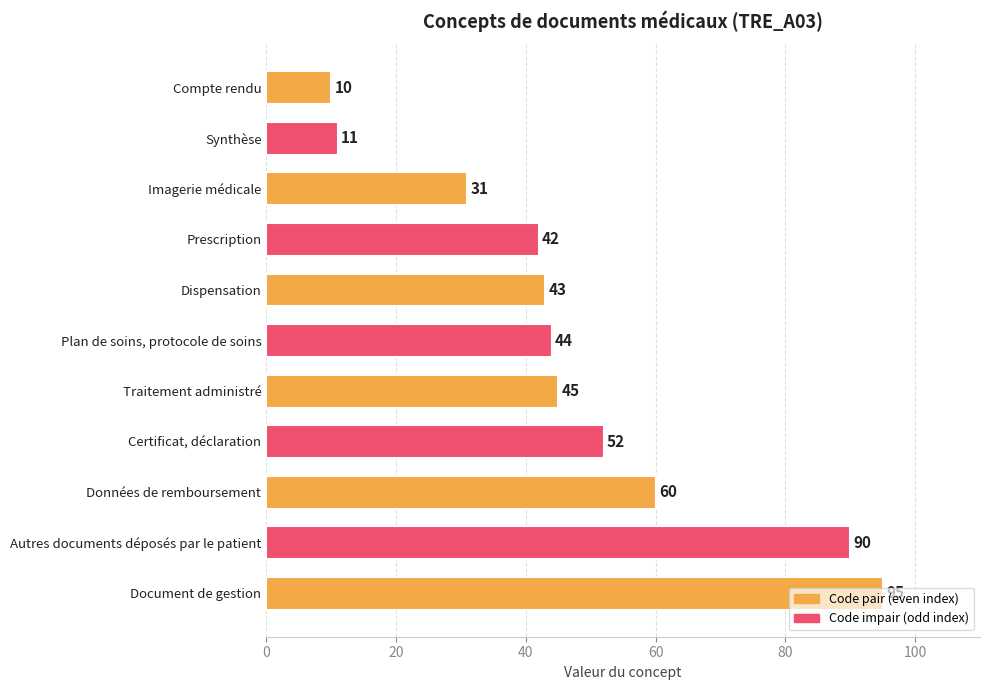

What is the change in value from Traitement administré to Données de remboursement?

+15